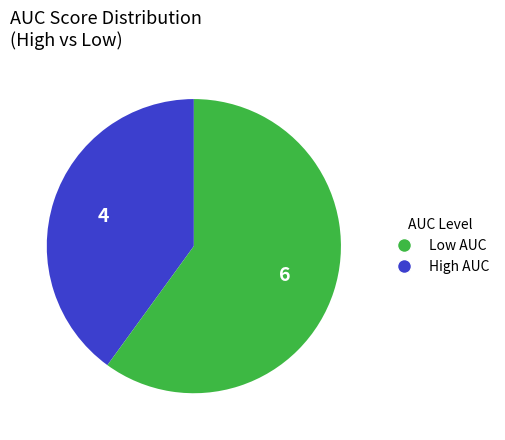

Does any single category account for the majority?

Yes